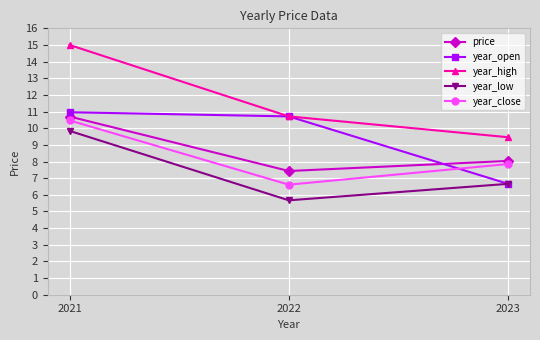

Is it true that year_high equals 10.7 at 2022?

True